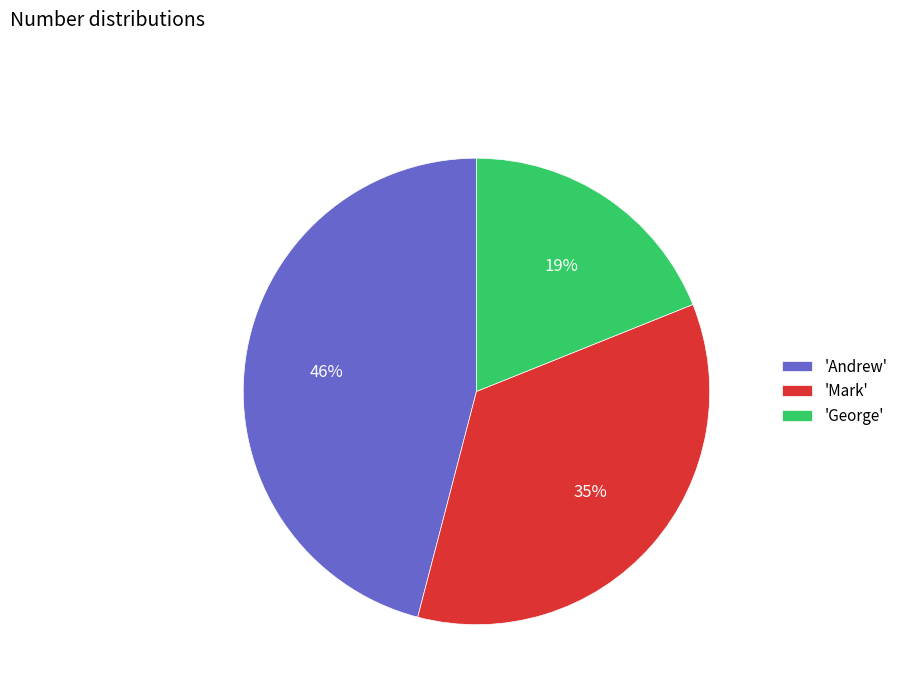

To the nearest percent, what is the difference between the 'George' and 'Andrew' slice percentages?

27%